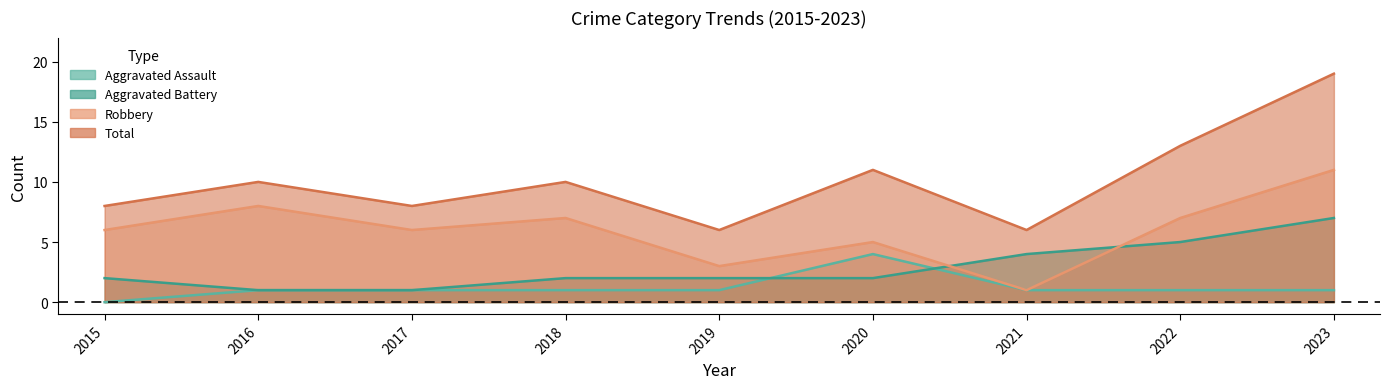

Between 2023 and 2015, which is larger?

2023